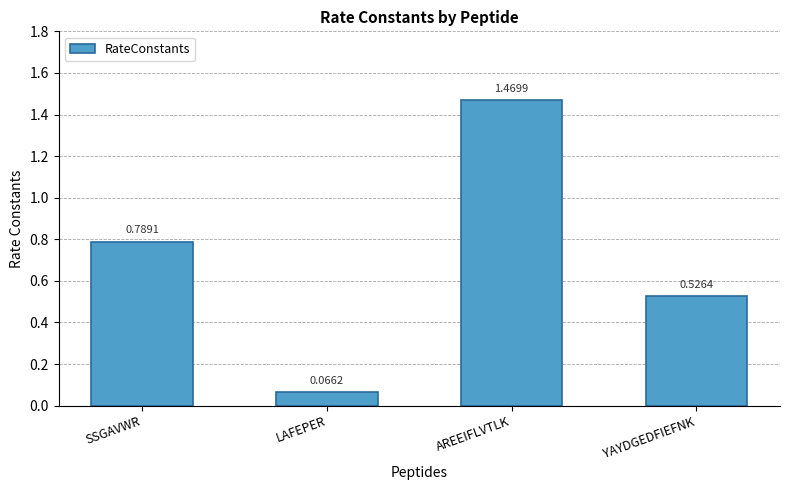

What is the difference between the maximum and minimum values?

1.4